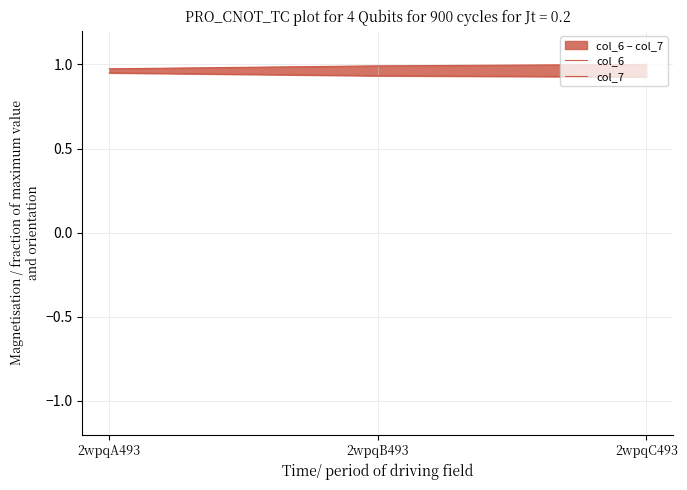

True or false: col_7 has a value of 0.5 at 2wpqB493.

False